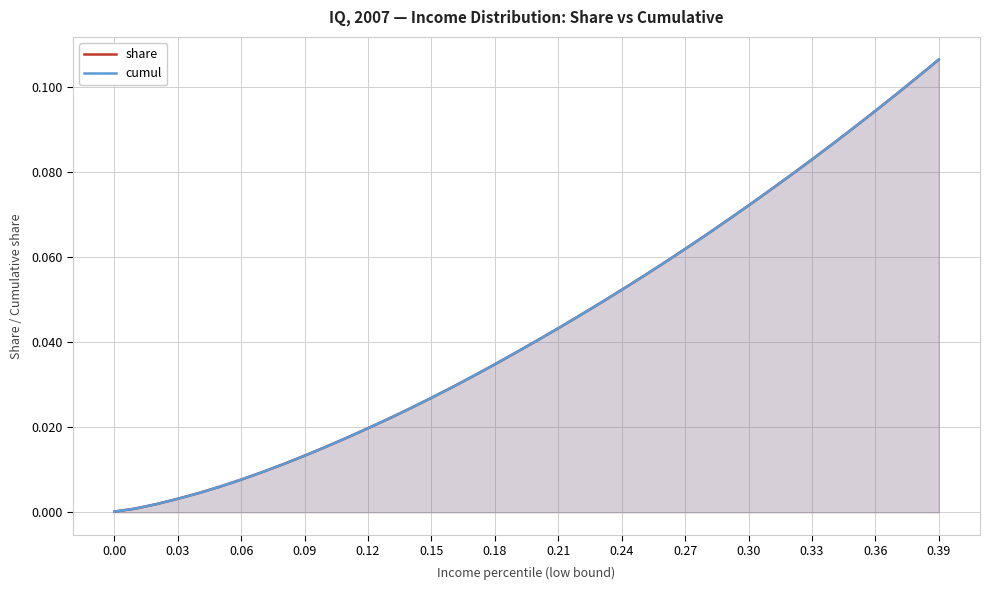

True or false: share and cumul intersect in this chart.

False